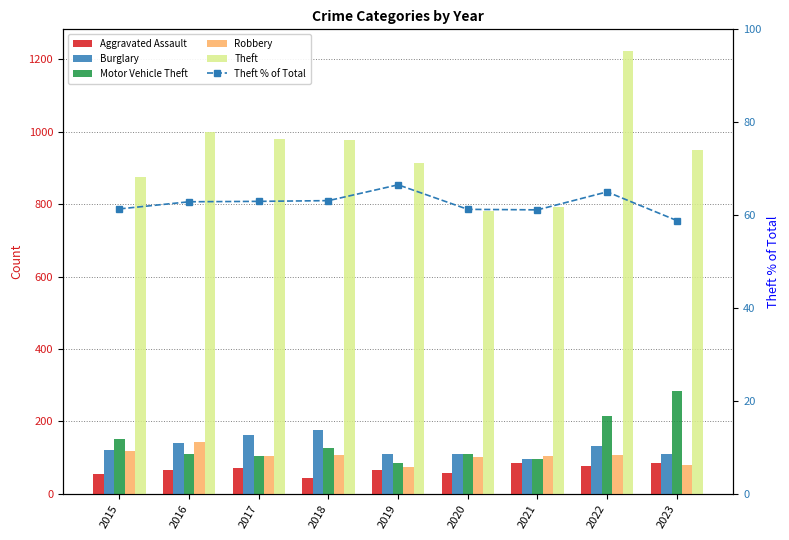

What is the difference between the maximum and minimum values in the Theft % of Total series?

7.7